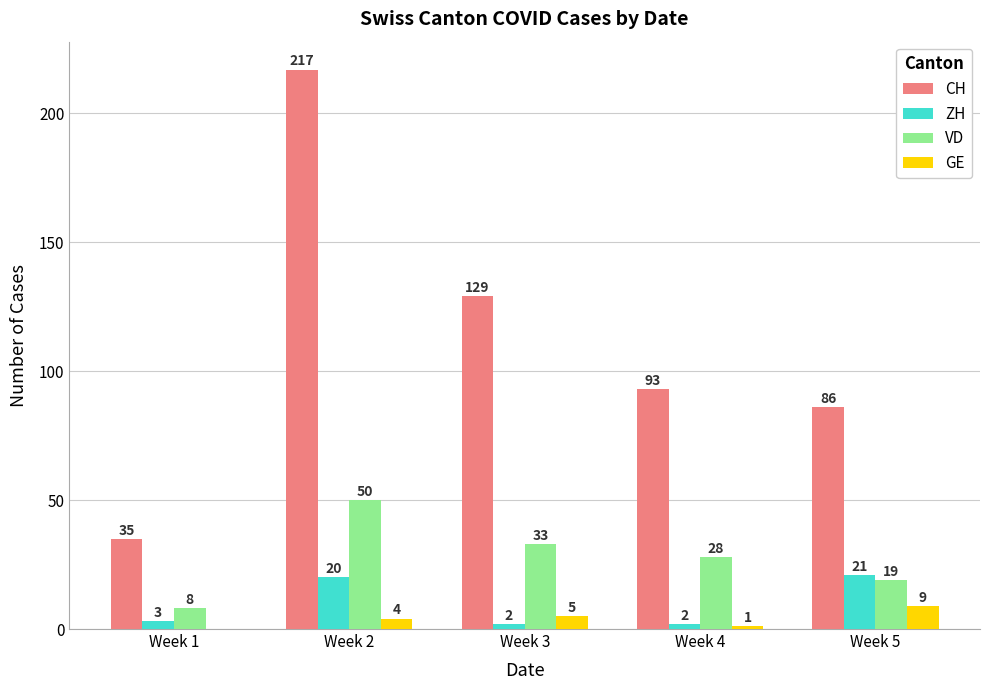

Is it true that VD equals 55 at Week 3?

False